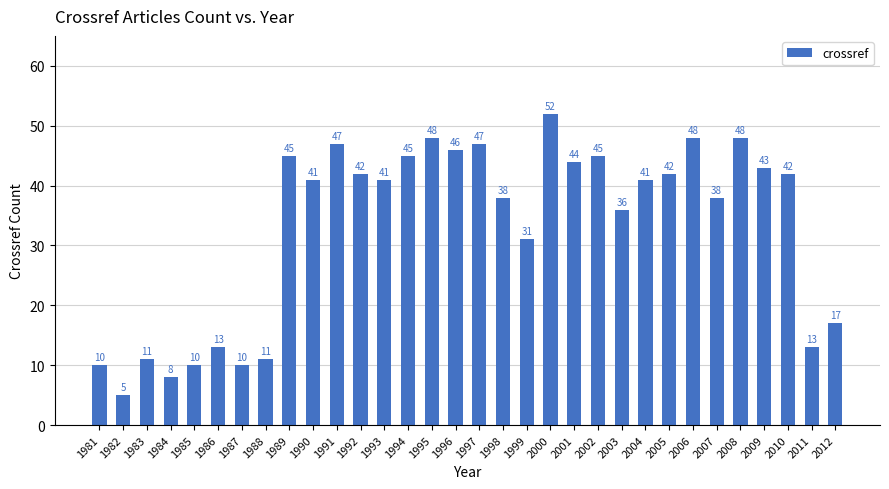

What is the maximum value shown in the chart?

52